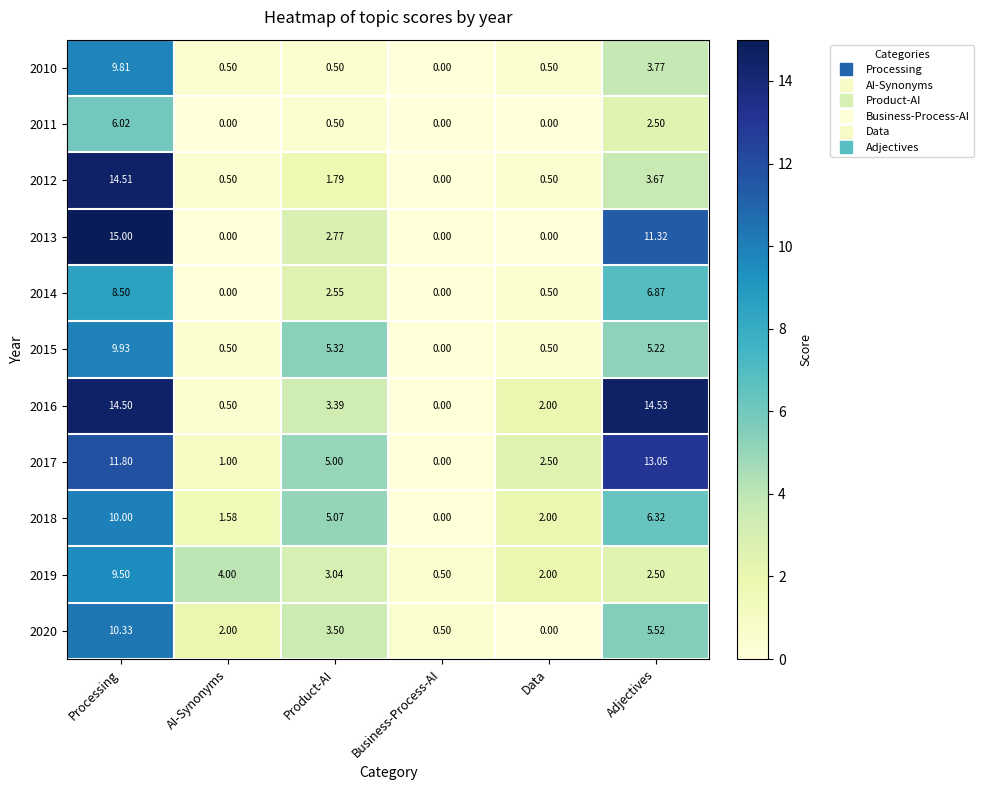

Which series has the widest spread of values?

2013